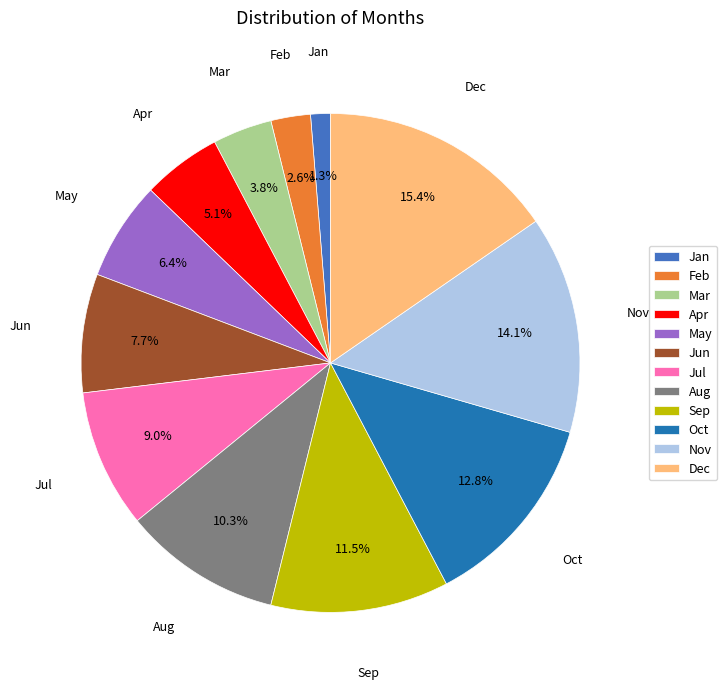

What is the ratio of the value at Oct to the value at Apr?

2.5